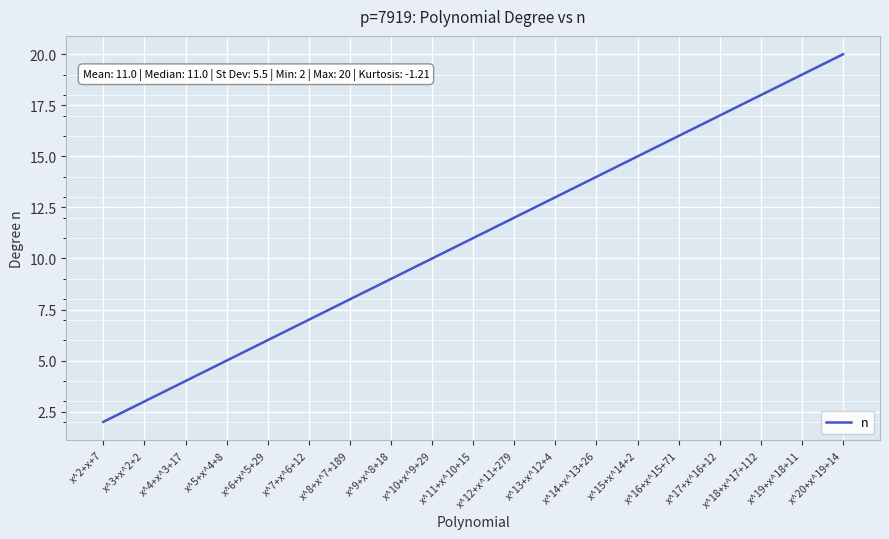

Between x^16+x^15+71 and x^11+x^10+15, which is larger?

x^16+x^15+71